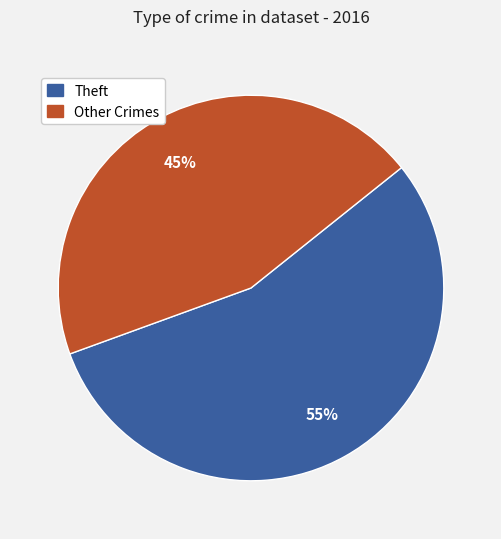

To the nearest percent, what is the difference between the largest and smallest slice percentages?

10%